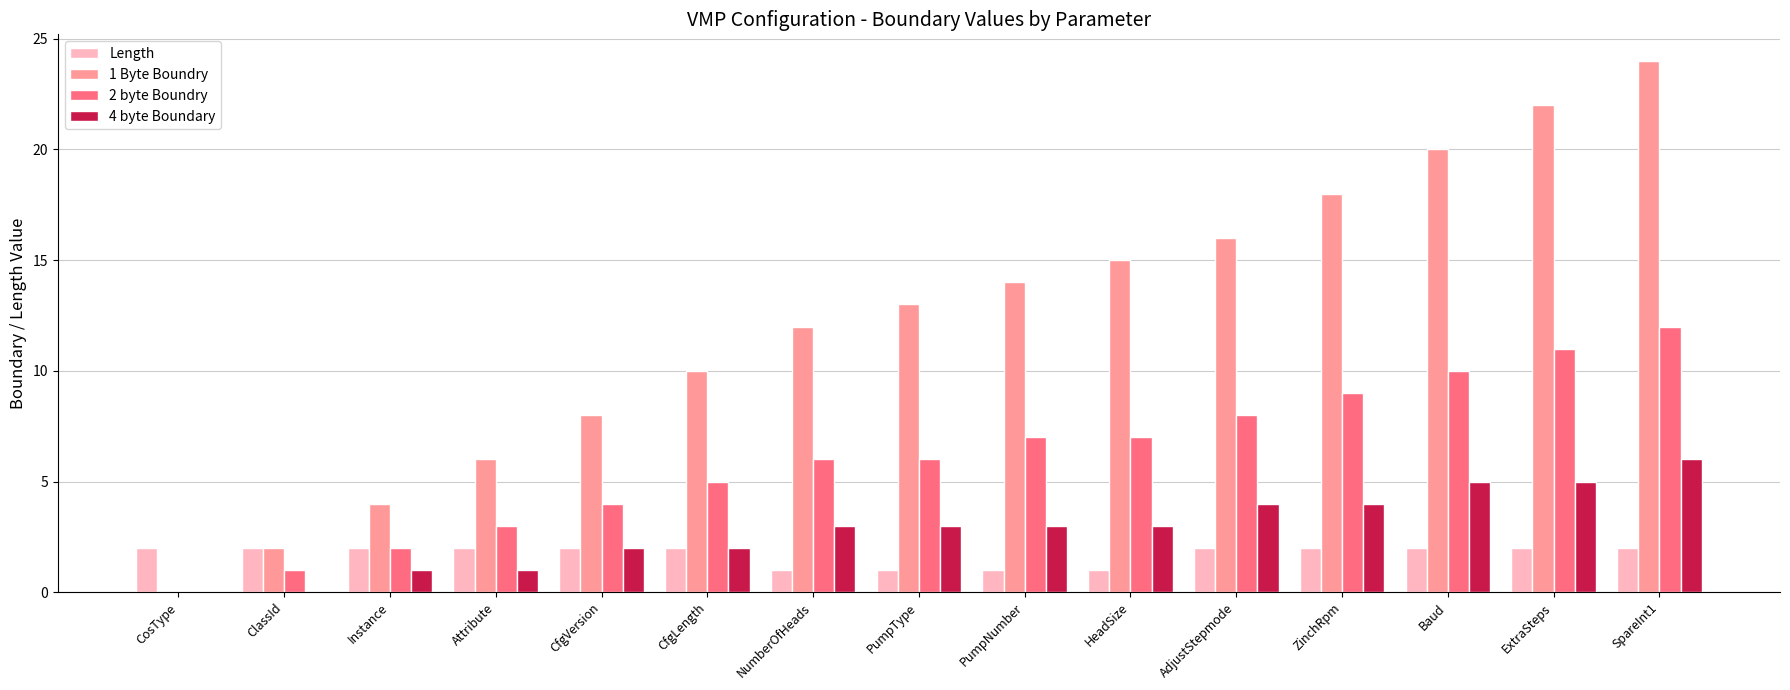

True or false: 1 Byte Boundry has a value of 16 at AdjustStepmode.

True